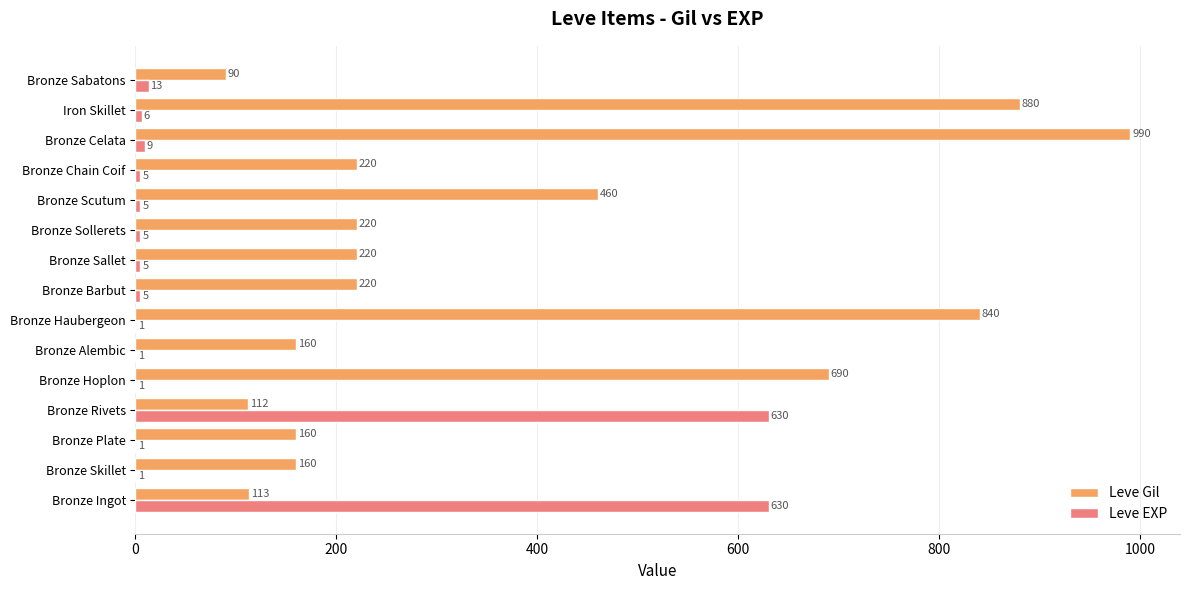

Which series changed the most between Bronze Alembic and Bronze Chain Coif?

Leve Gil